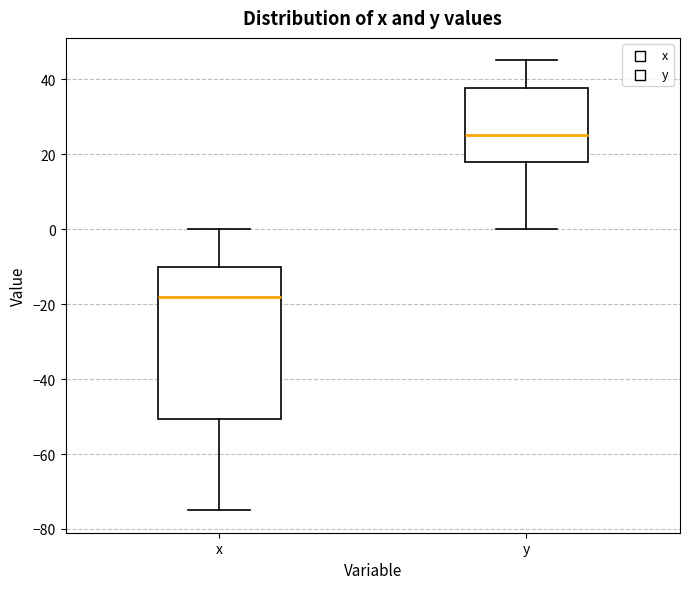

Reading left to right, transcribe this box plot: for each box, give where its median line is, the range the box spans, and where its two whiskers end, as read against the y-axis. The values are not printed on the chart, so give them approximately, as read against the axis.

x: median -18, box -50 to -10, whiskers -74 to 0
y: median 26, box 18 to 38, whiskers 0 to 46